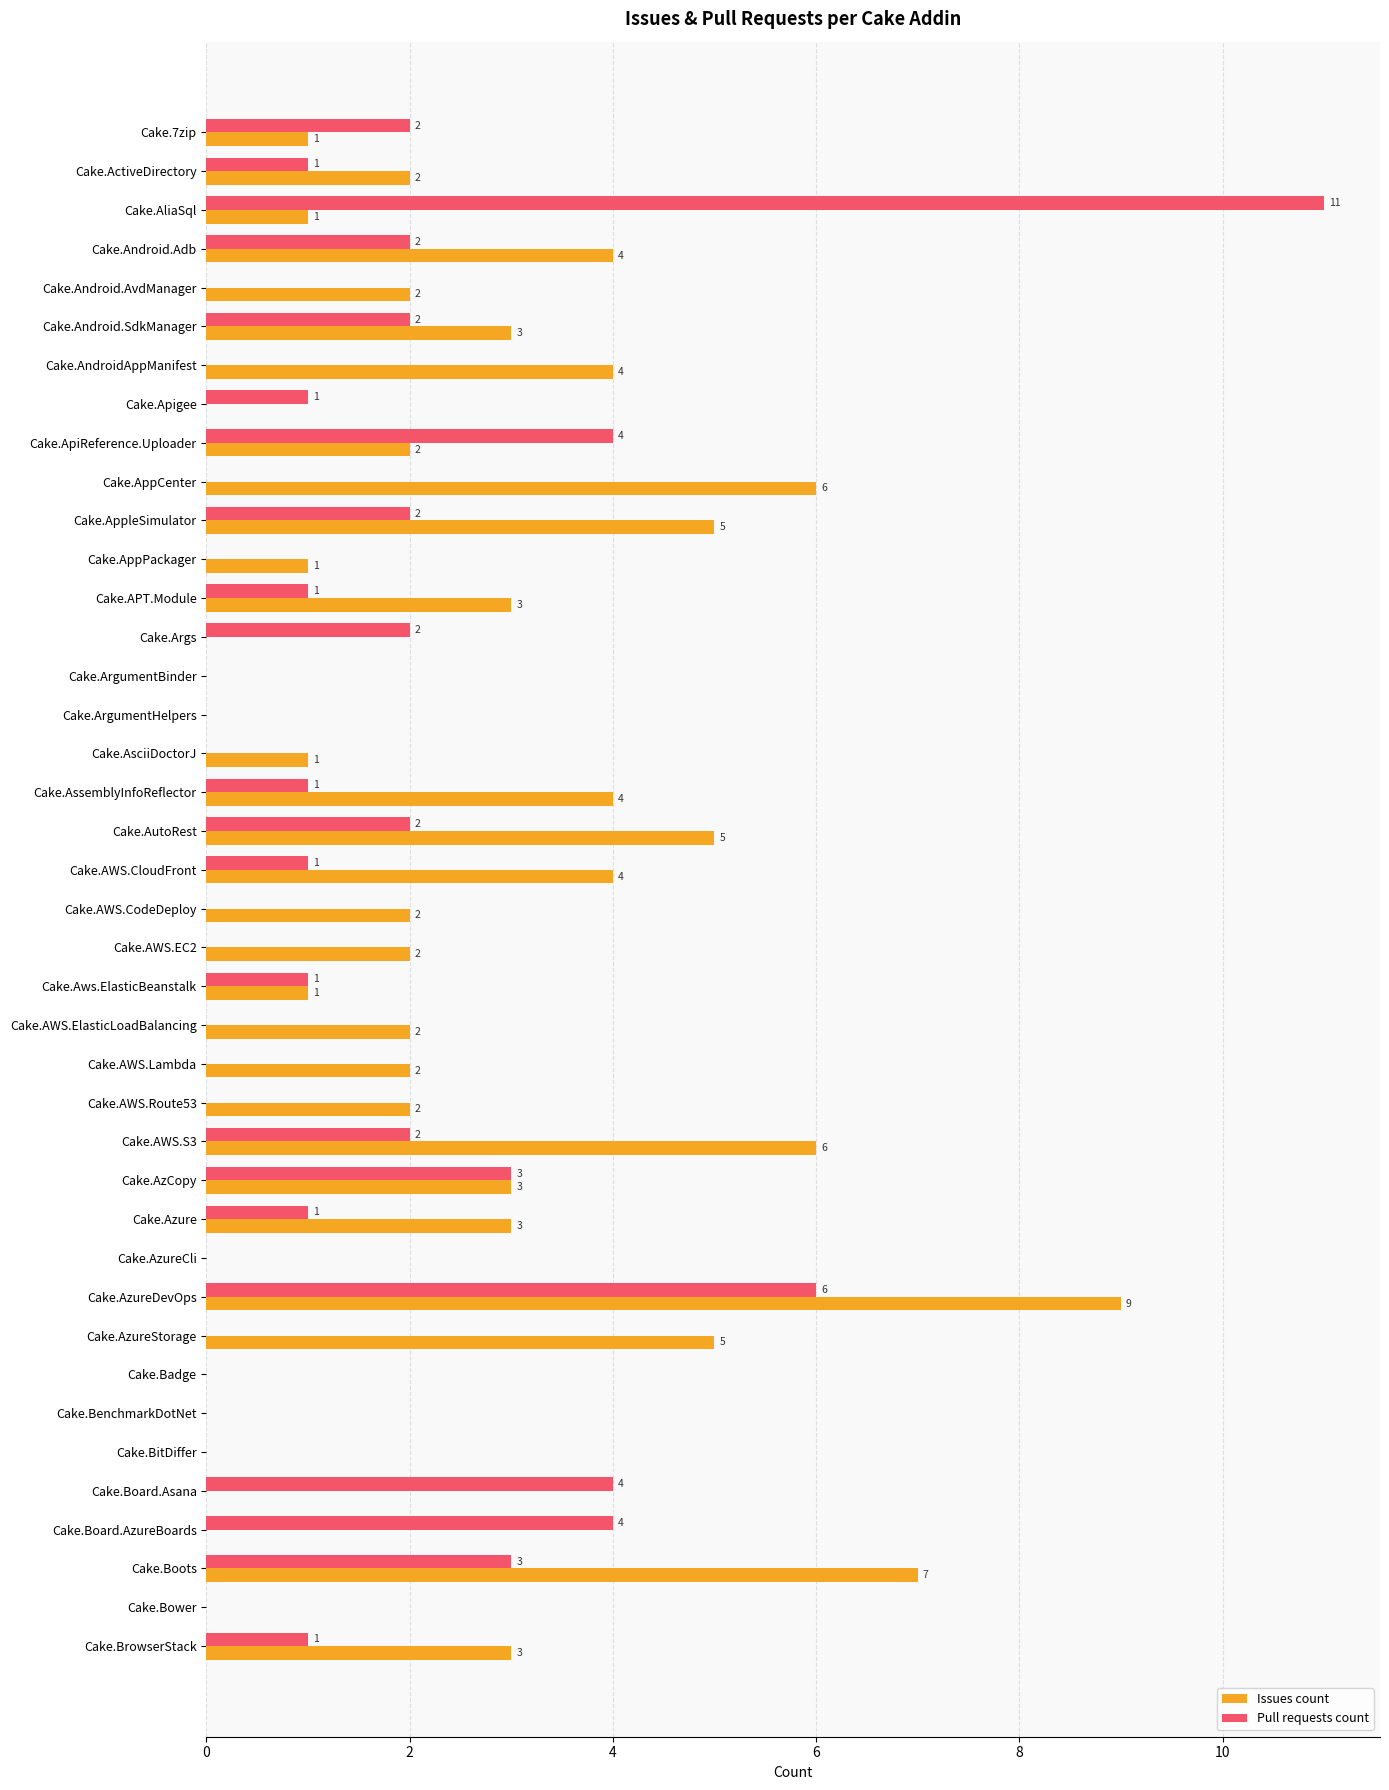

Is it true that Issues count equals 2 at Cake.AppPackager?

False